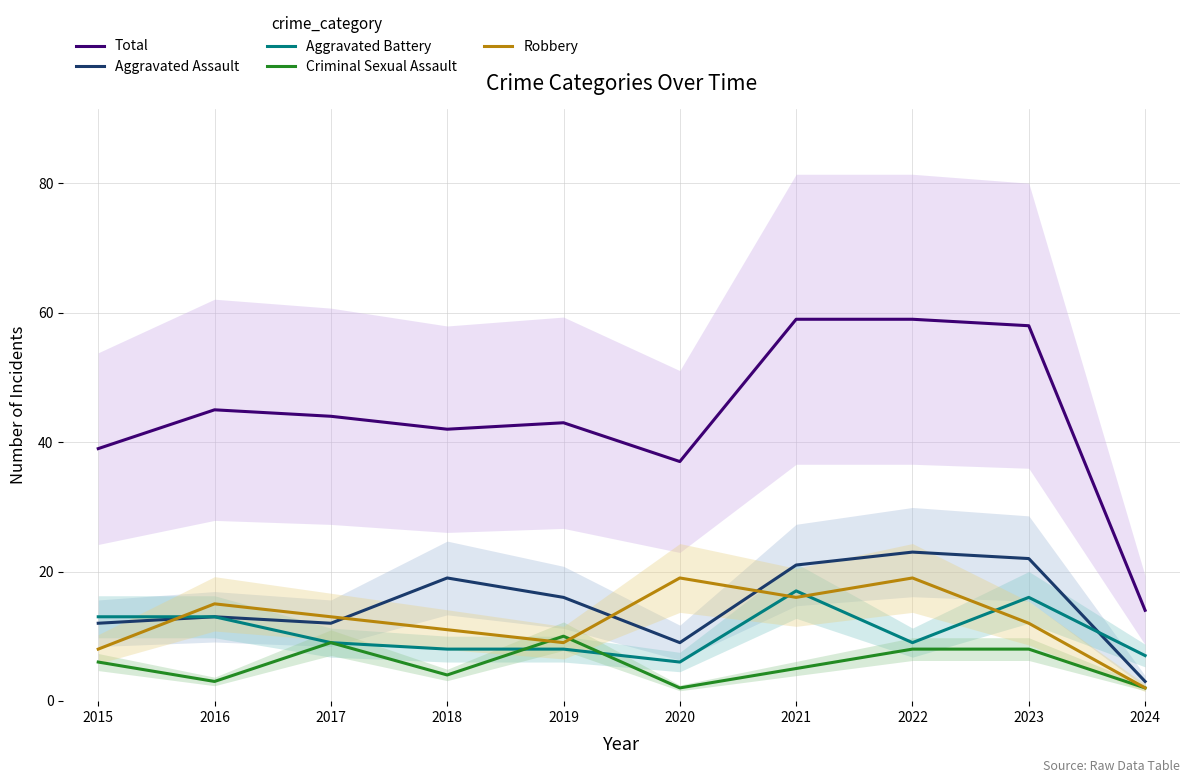

What is the highest value of the Robbery series?

19